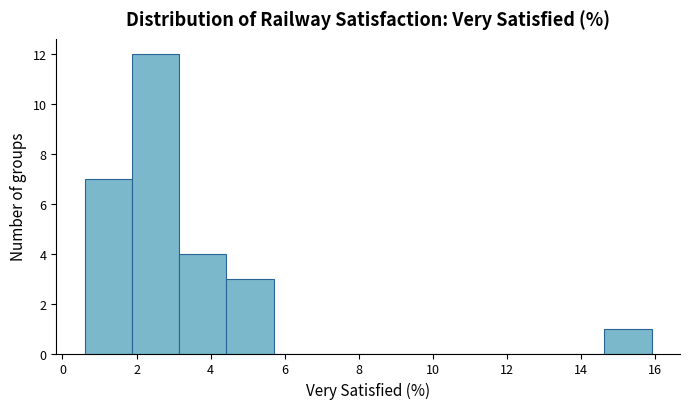

Reading left to right, transcribe this chart: for each bar, give the range it covers on the x-axis and its height. Neither the bar edges nor the heights are printed on the chart, so give them approximately, as read against the axes.

0.6 to 1.8: 7
1.8 to 3.2: 12
3.2 to 4.4: 4
4.4 to 5.8: 3
5.8 to 7.0: 0
7.0 to 8.2: 0
8.2 to 9.6: 0
9.6 to 10.8: 0
10.8 to 12.0: 0
12.0 to 13.4: 0
13.4 to 14.6: 0
14.6 to 16.0: 1